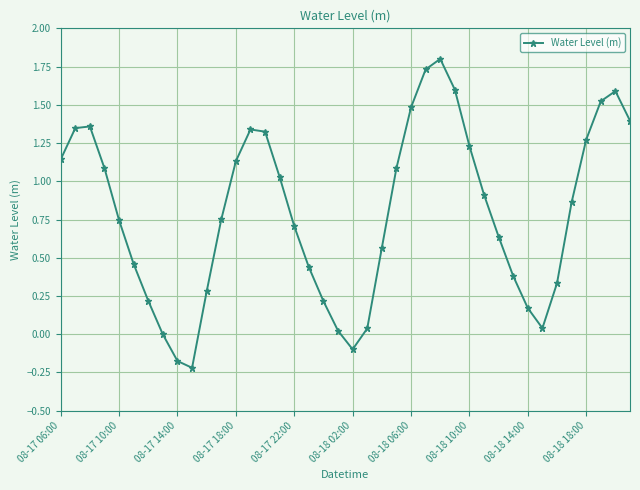

What is the value of the 9th point from the left?

-0.2